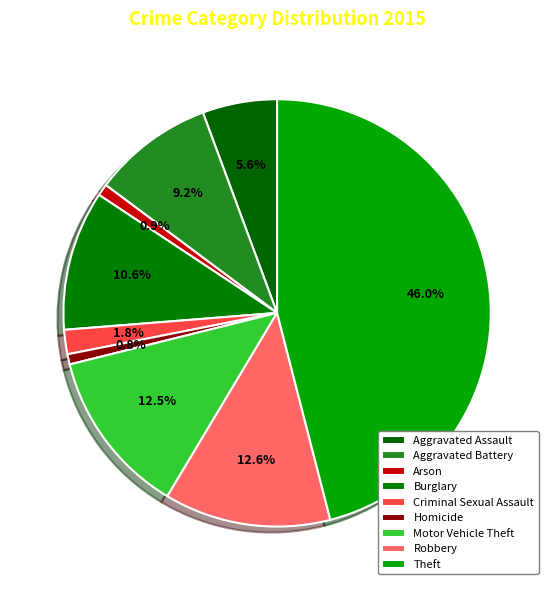

True or false: Arson accounts for 1% of the total.

True